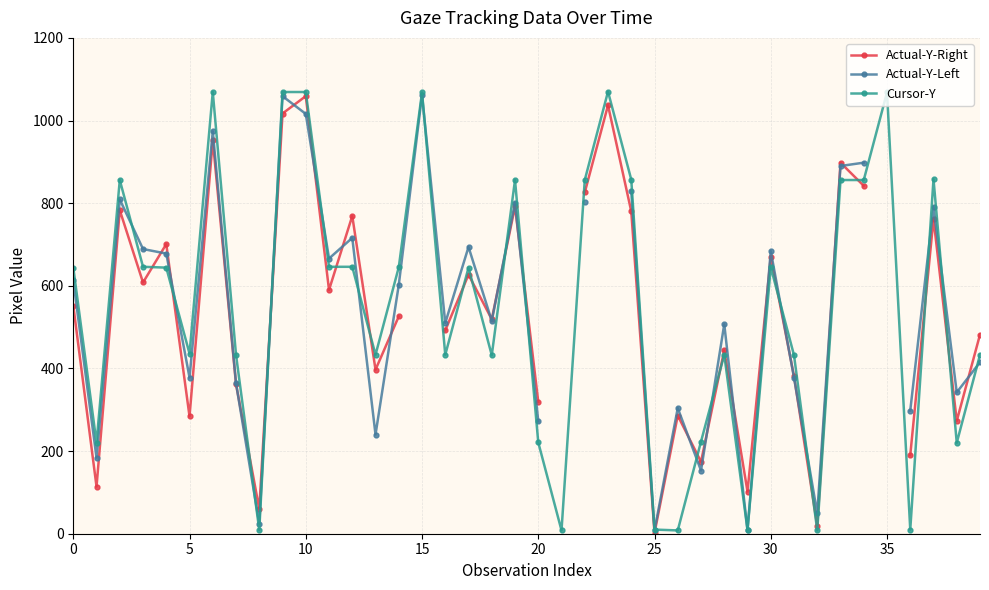

True or false: Actual-Y-Right has more than 0 points higher than both neighbors.

True